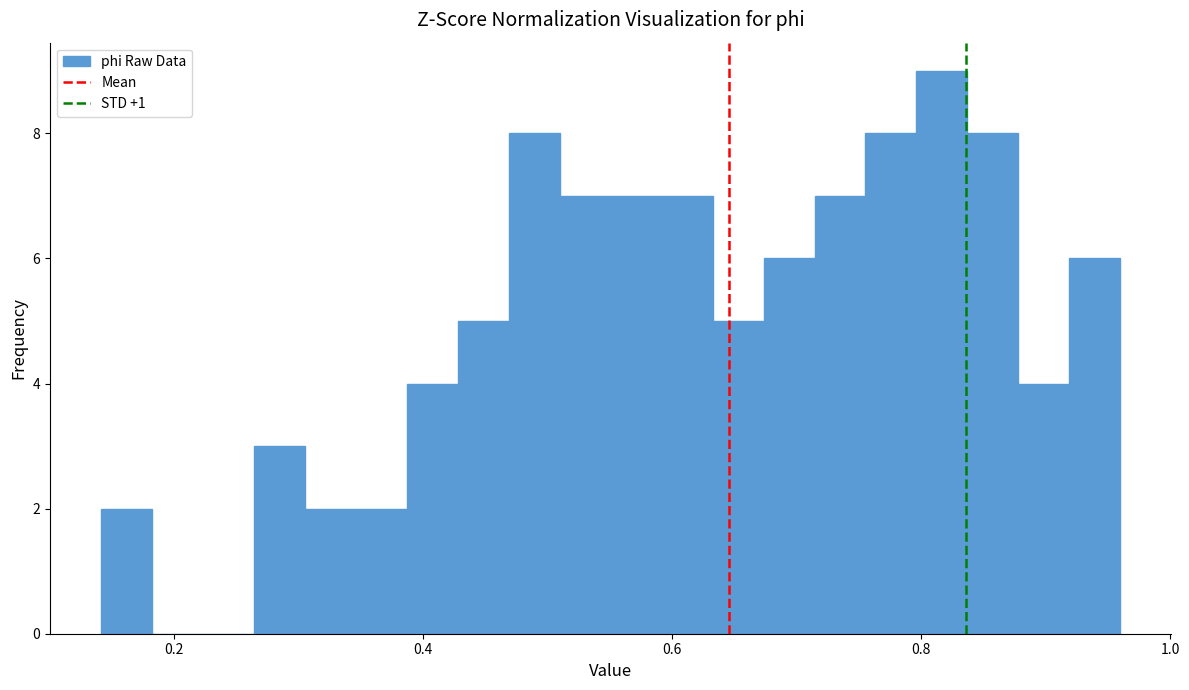

Read against the x-axis, roughly where is the centre of the tallest bar?

0.82